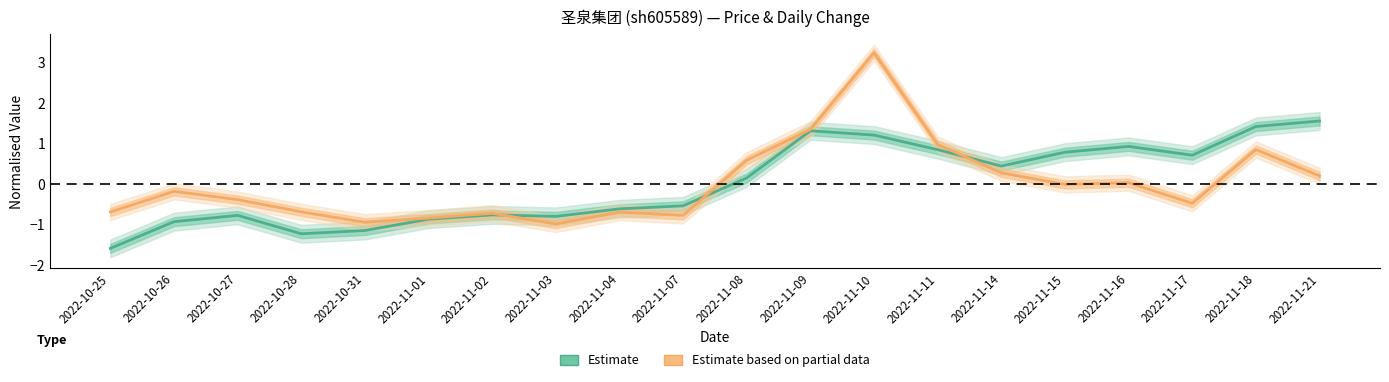

At which label does t_change reach its peak?

2022-11-10